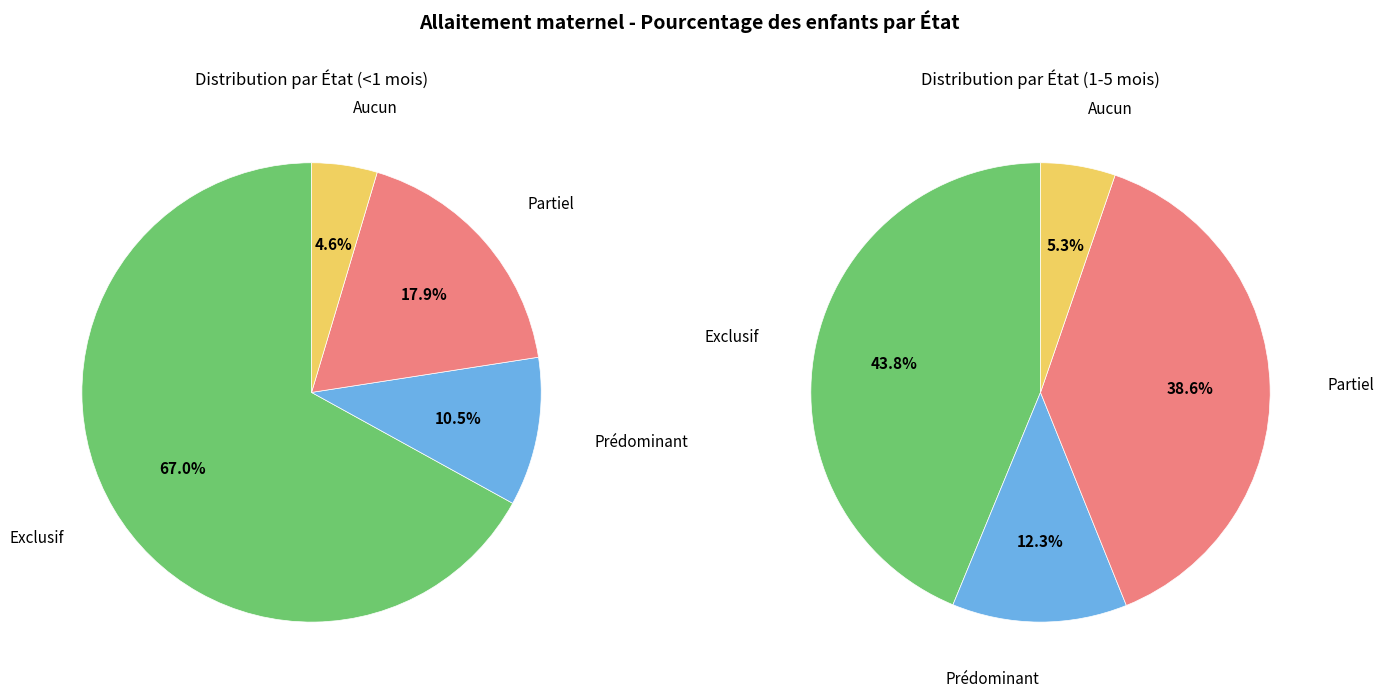

Between Aucun and Exclusif, which is larger?

Exclusif